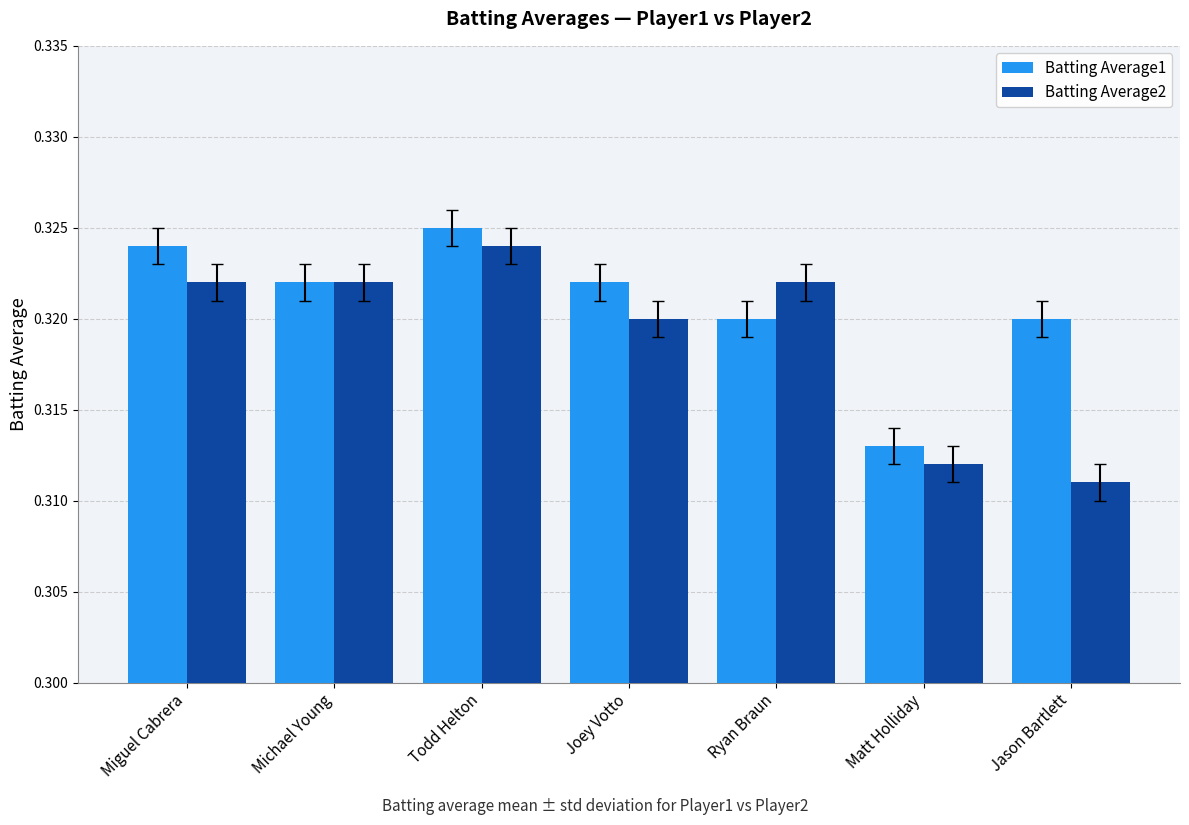

Rank the series by their average value, from lowest to highest.

Batting Average2, Batting Average1